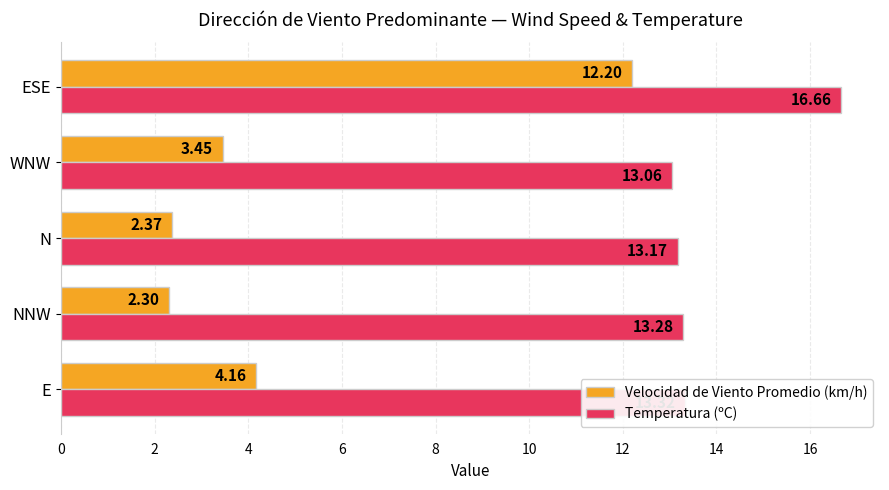

Rank the series by their maximum value, from lowest to highest.

Velocidad de Viento Promedio (km/h), Temperatura (ºC)